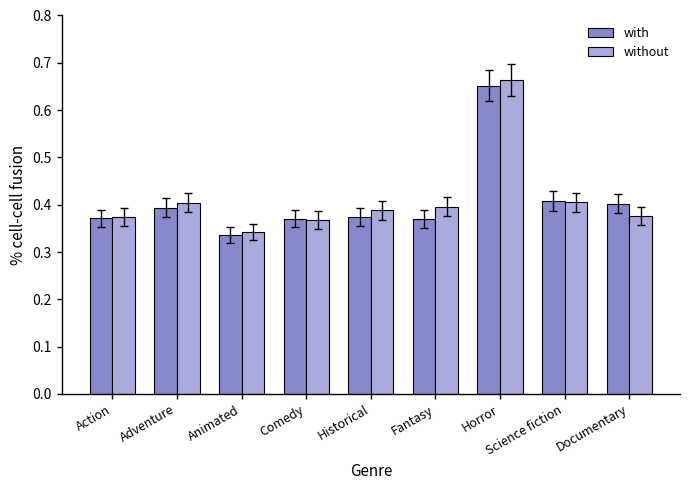

True or false: with has a value of 0.4 at Science fiction.

True